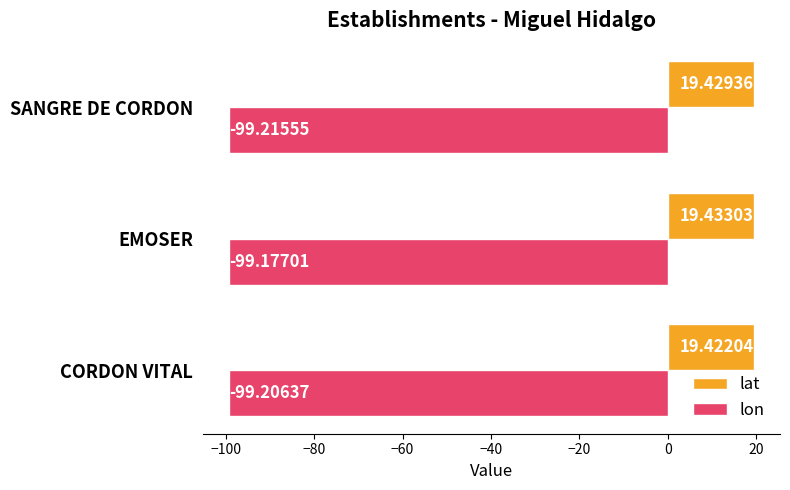

At which category is the sum across all series the highest?

EMOSER